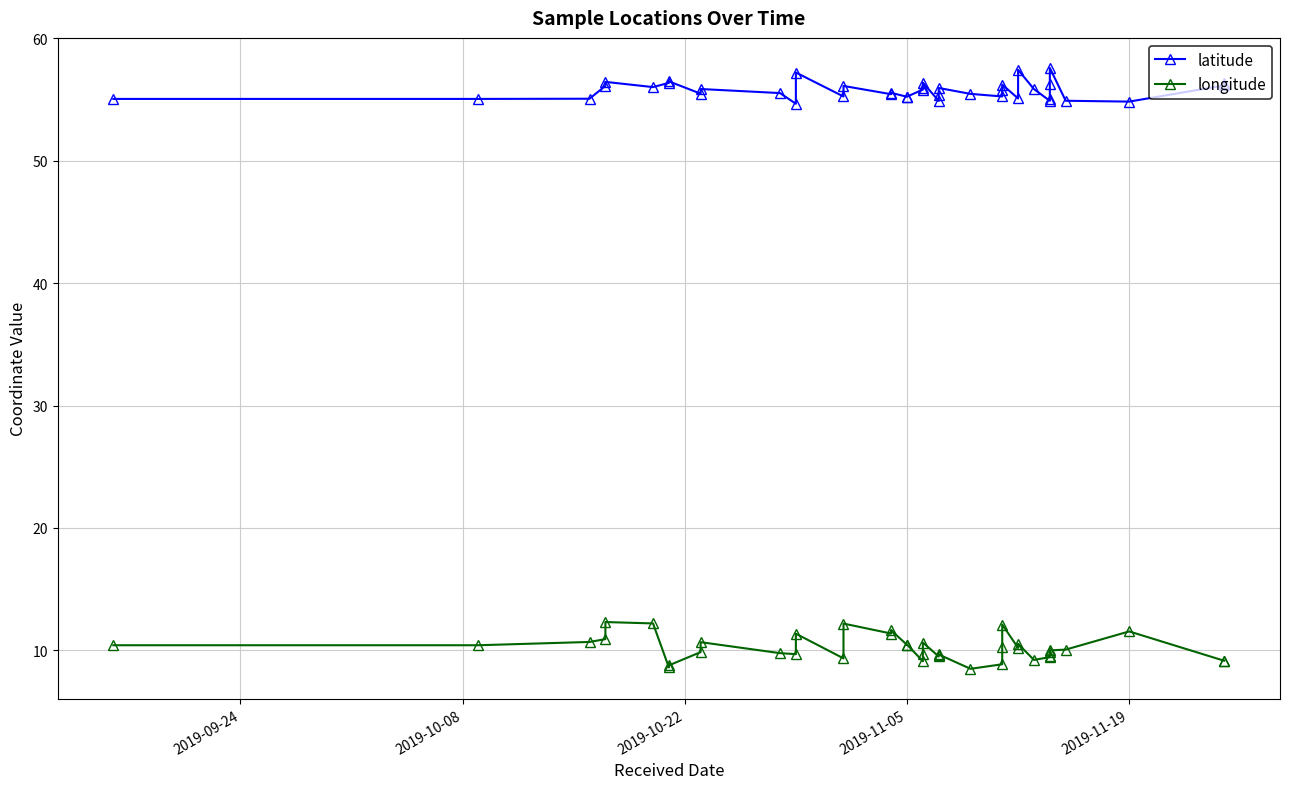

Is the value of latitude at 37 greater than the value of longitude at 2019-10-22?

Yes